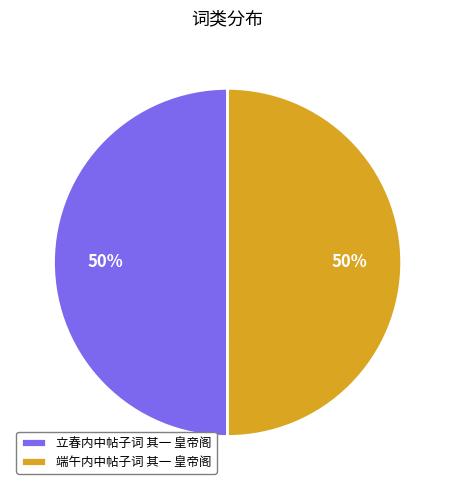

What is the ratio of the value at 端午内中帖子词 其一 皇帝阁 to the value at 立春内中帖子词 其一 皇帝阁?

1.0